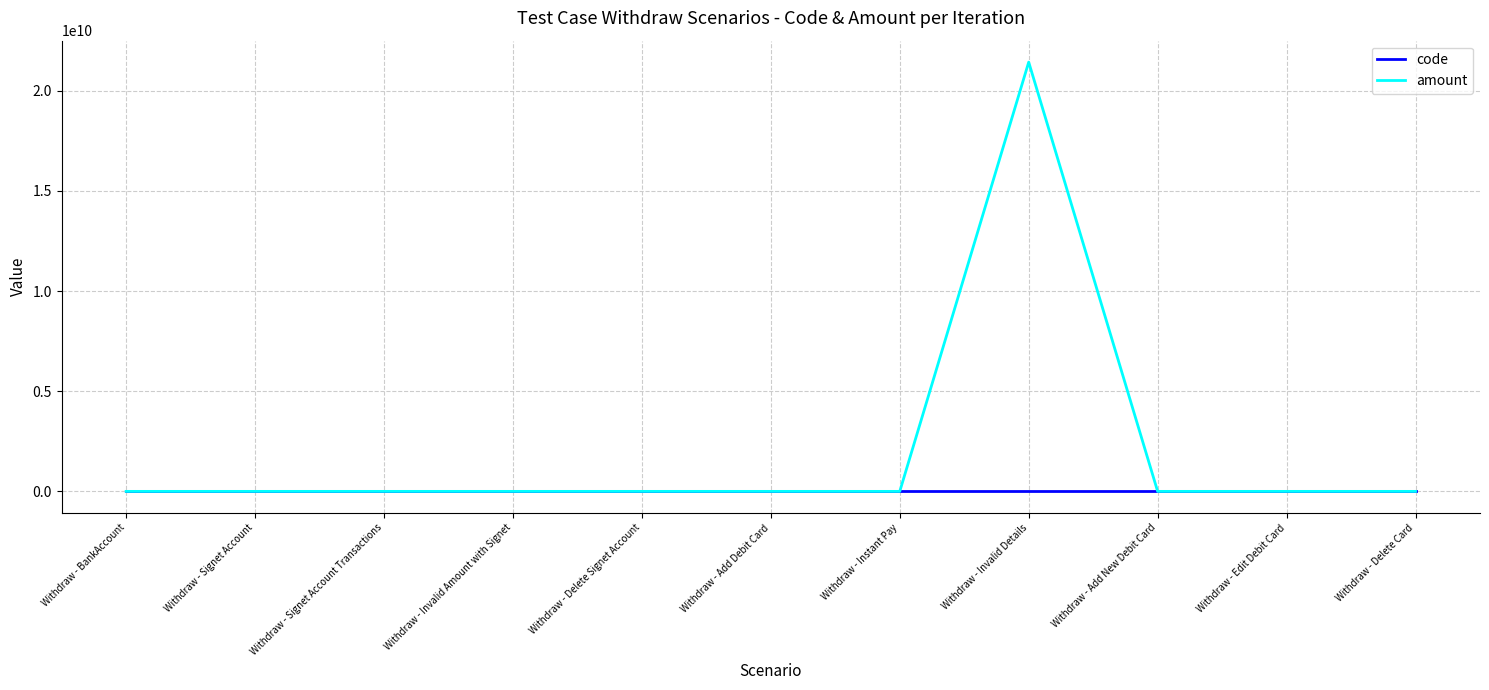

Which series has the largest range (max minus min)?

amount